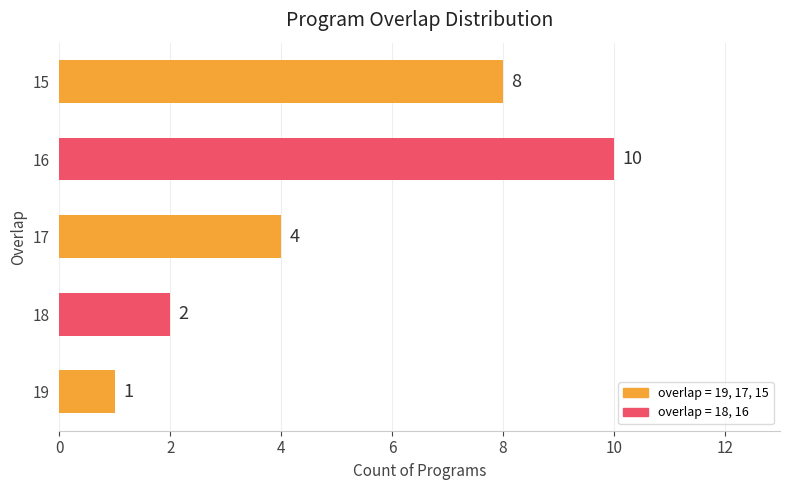

How many values are between 2 and 8?

3